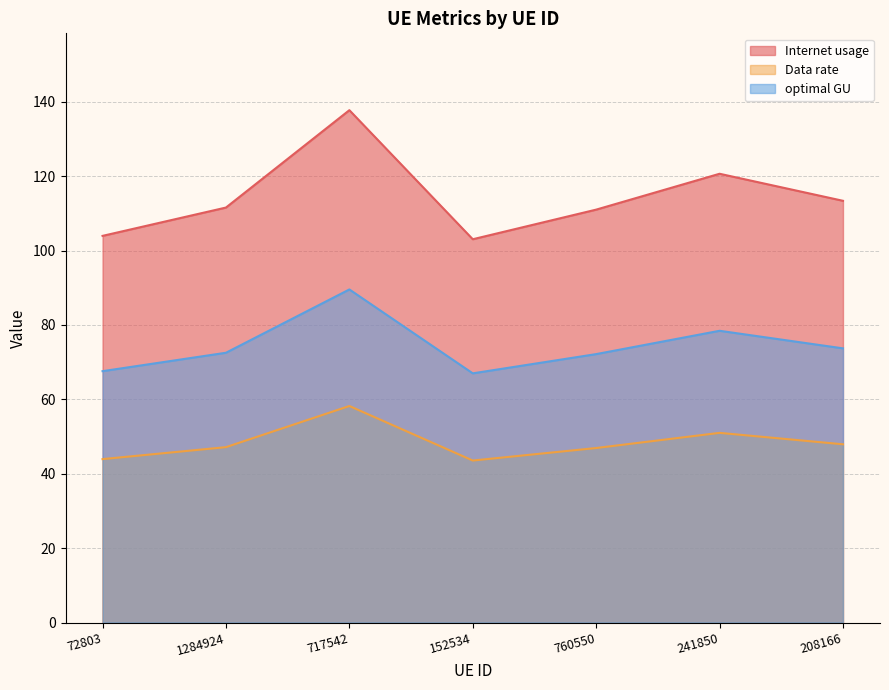

How many lines are shown in the chart?

3